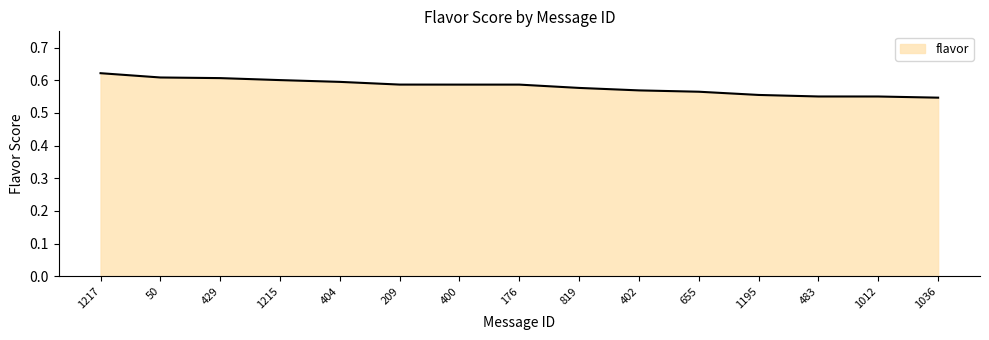

What position from the right is 1195?

4